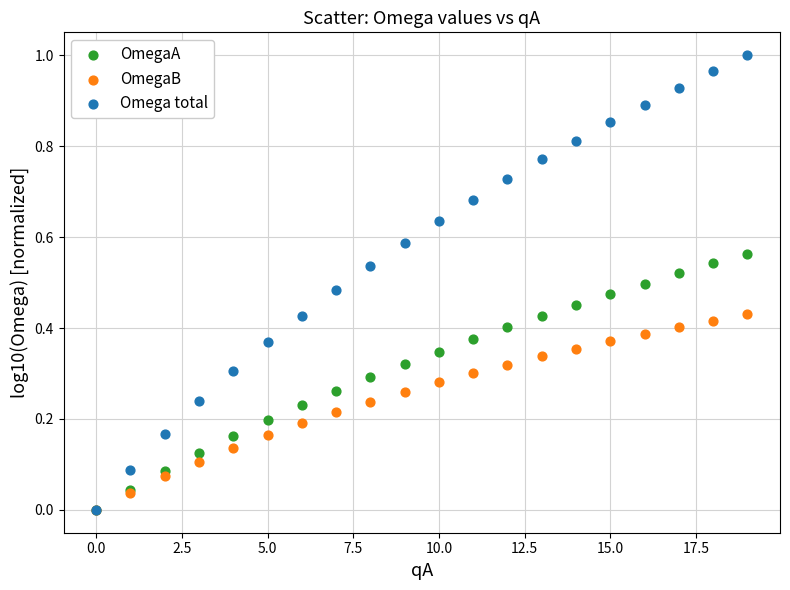

What are all the series names shown in the legend?

OmegaA, OmegaB, Omega total